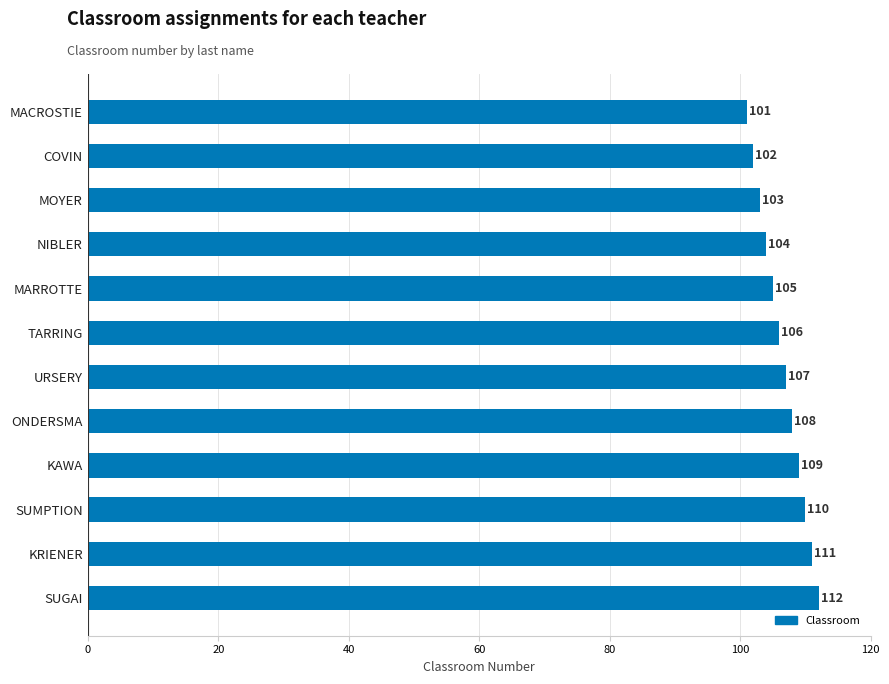

What is the difference between the maximum and minimum values?

11